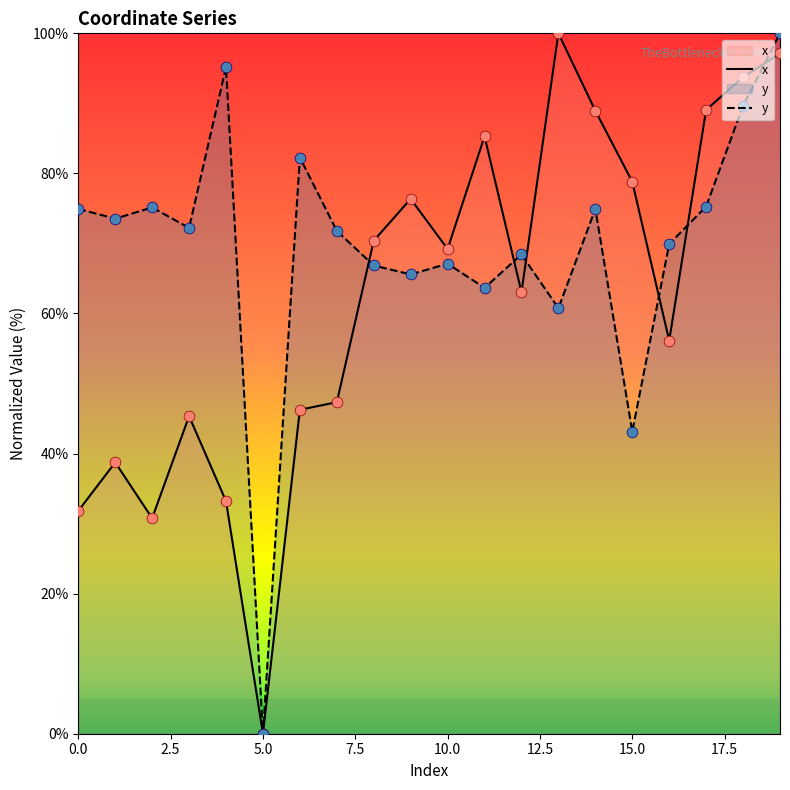

Is the value of x at 3 greater than the value of y at 1?

No